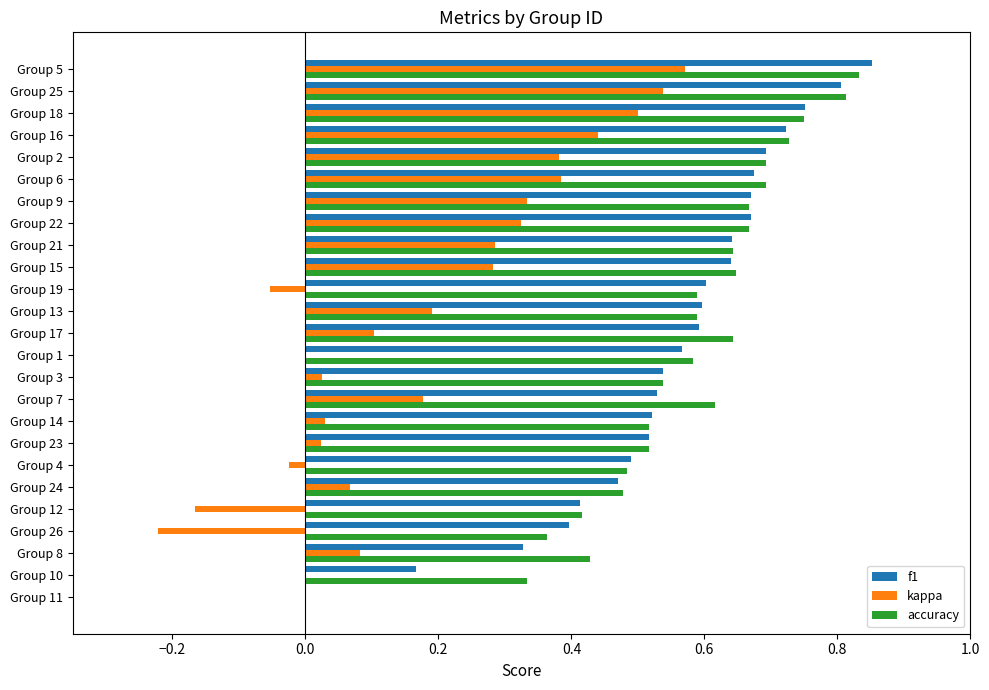

What is the sum of the accuracy values at Group 9 and Group 6?

1.4